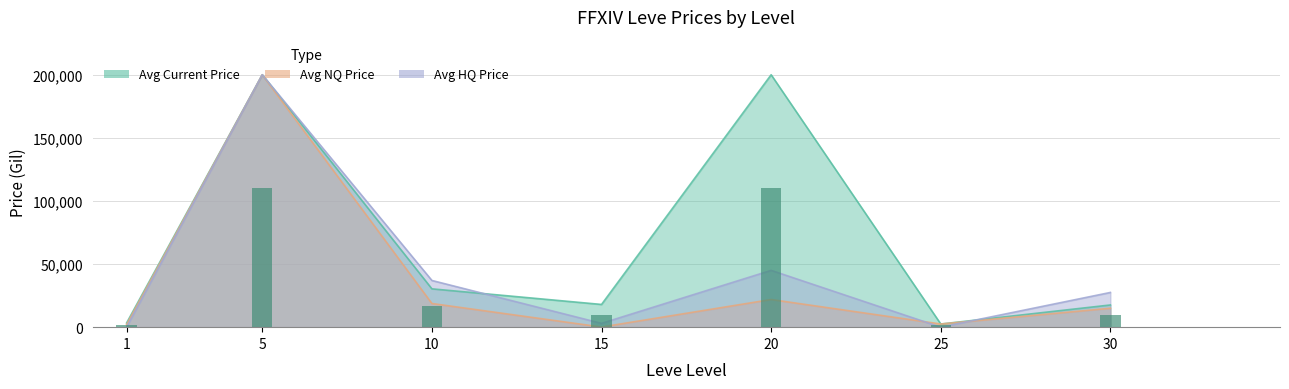

What is the value of the Avg NQ Price bar at the 1st from the left?

2000.4